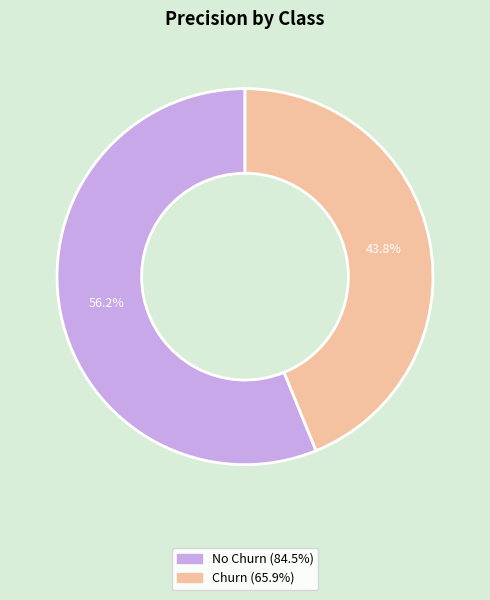

To the nearest percent, what is the difference between the largest and smallest slice percentages?

12%